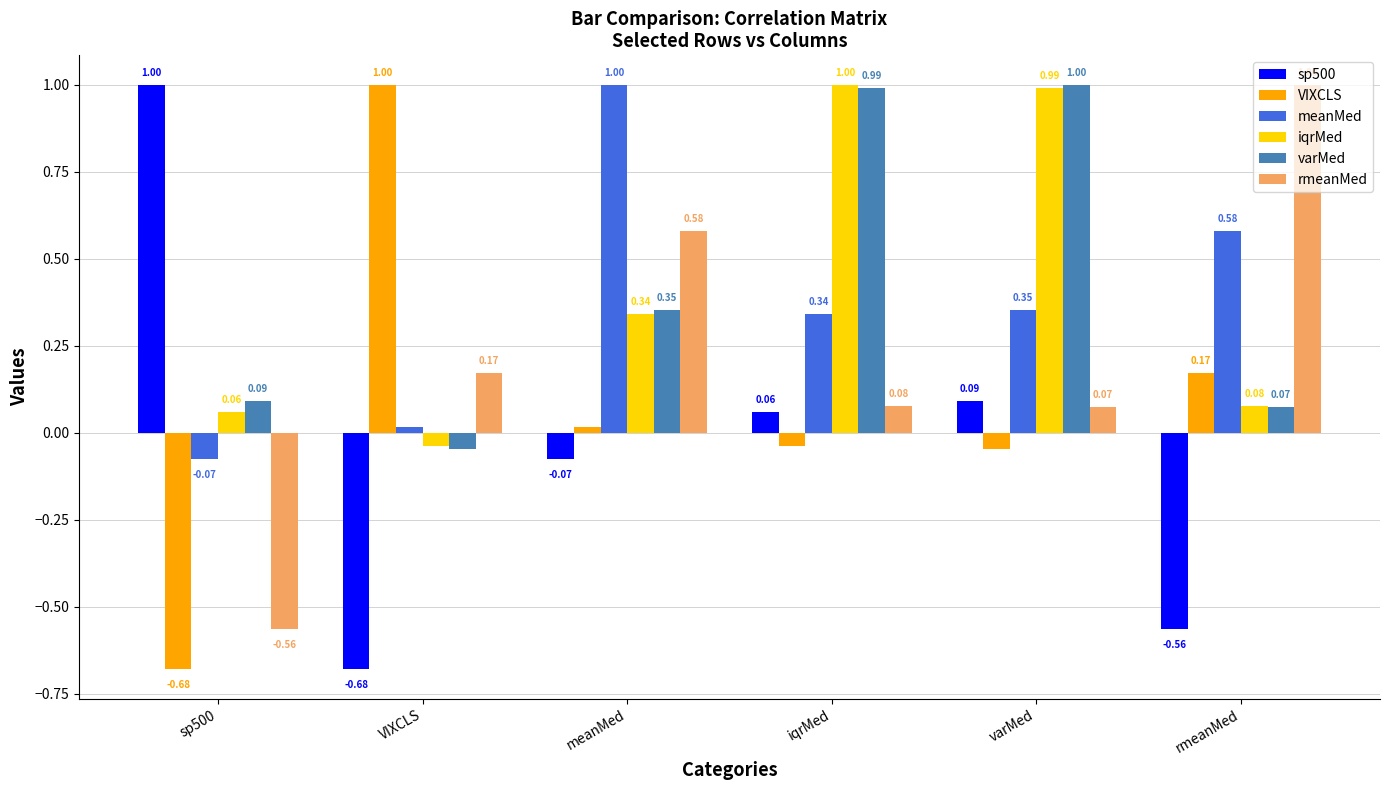

Which category has the highest value in the meanMed series?

meanMed